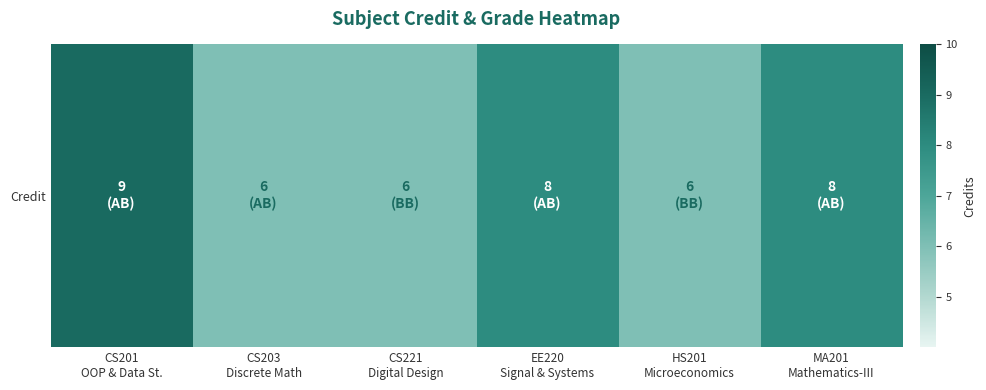

Rank the categories by value from highest to lowest.

CS201
OOP & Data St., EE220
Signal & Systems, MA201
Mathematics-III, CS203
Discrete Math, CS221
Digital Design, HS201
Microeconomics